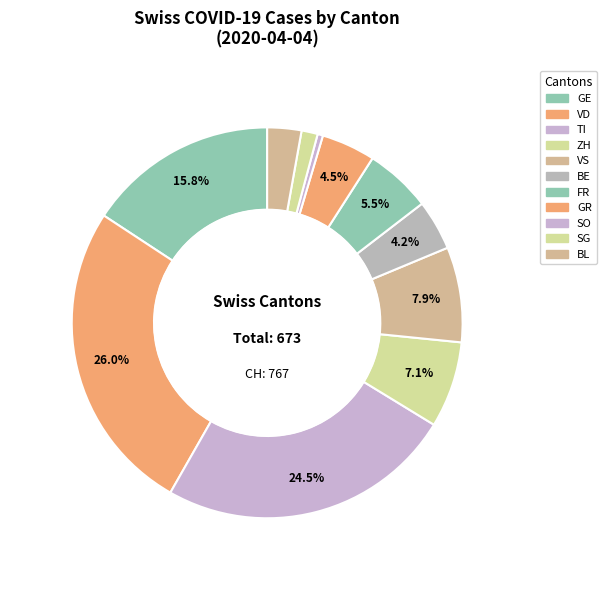

Count the number of slices in the pie.

11